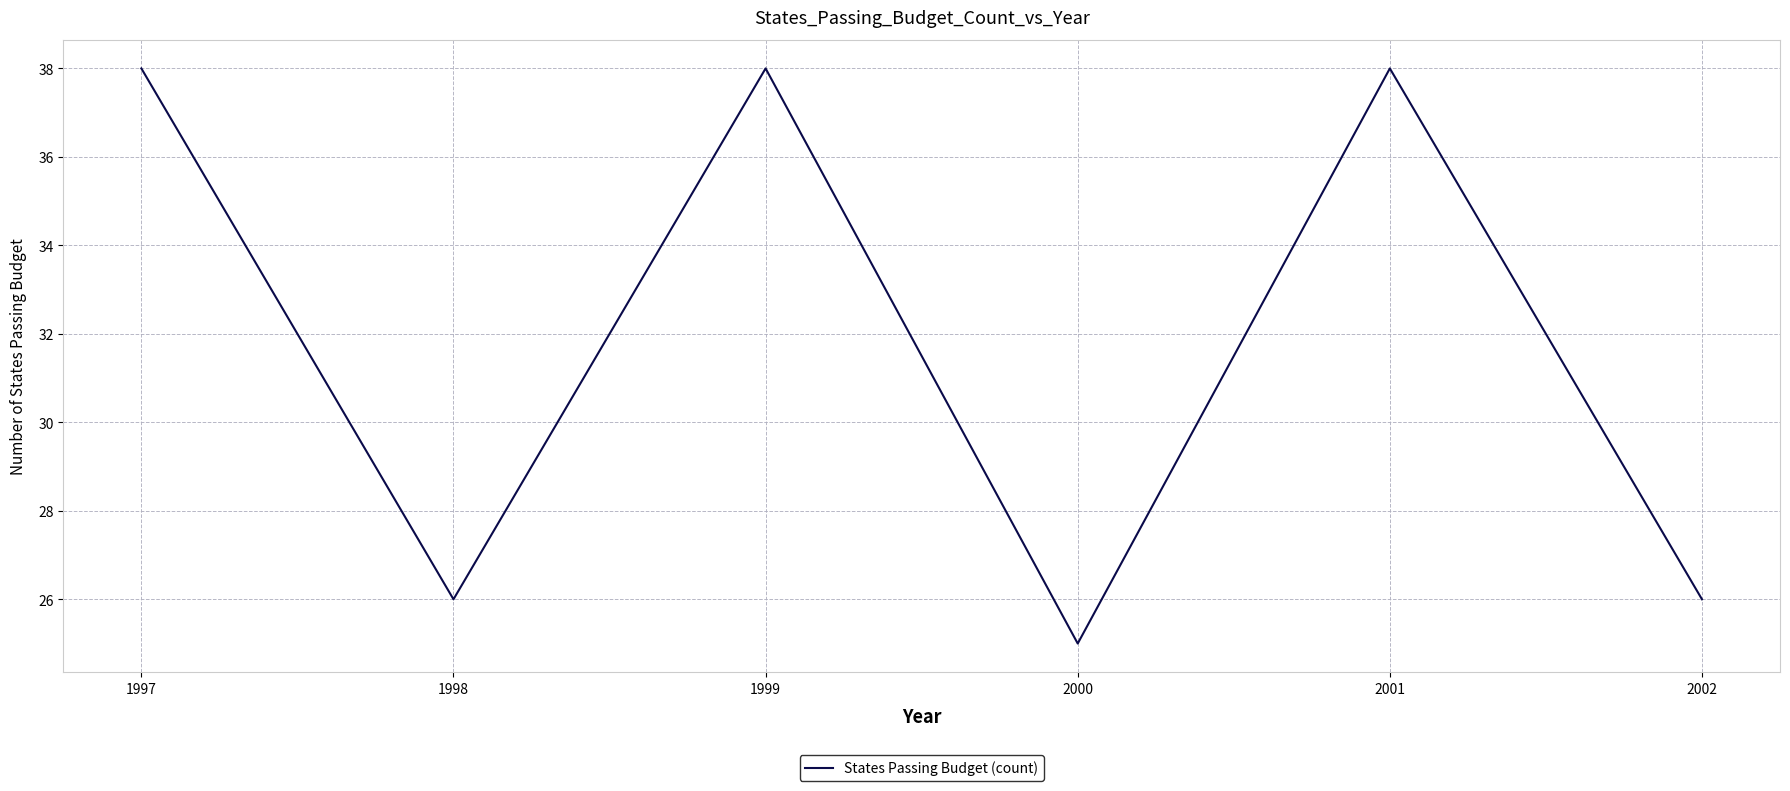

True or false: the data has more than 2 interior local peaks.

False